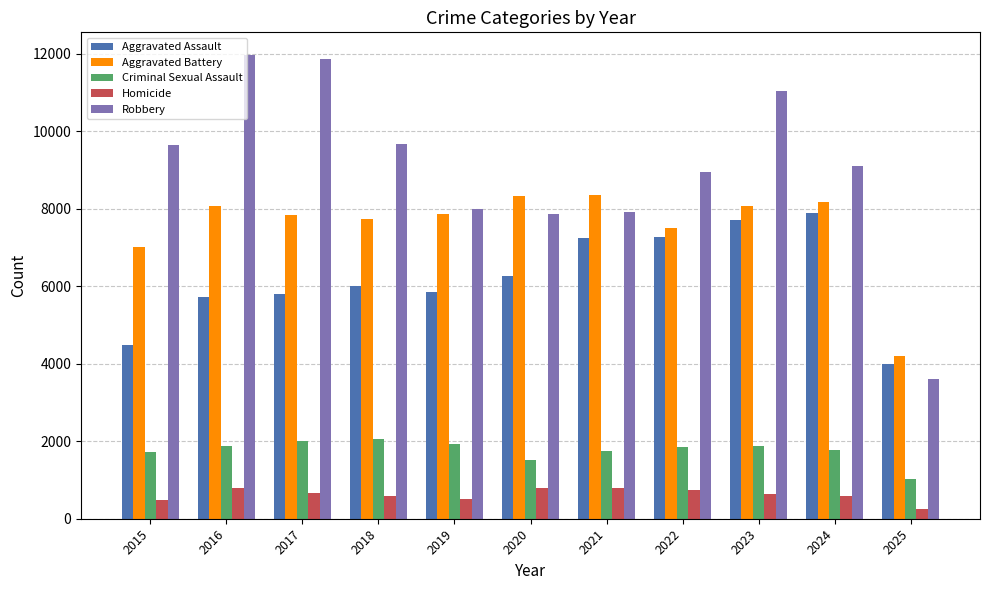

What is the maximum value shown in the chart?

11960